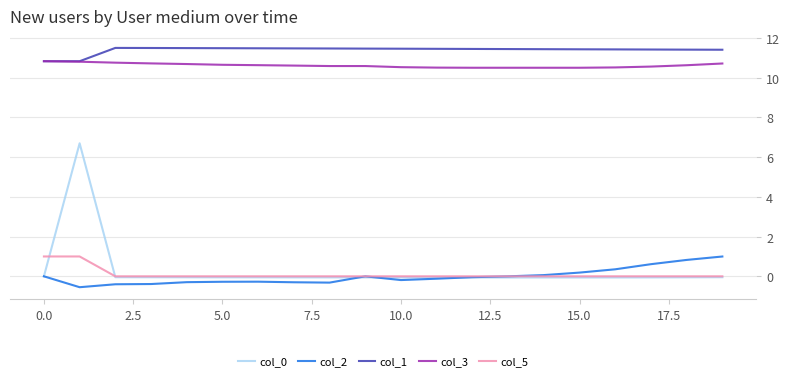

Which series has the largest total across all categories?

col_1